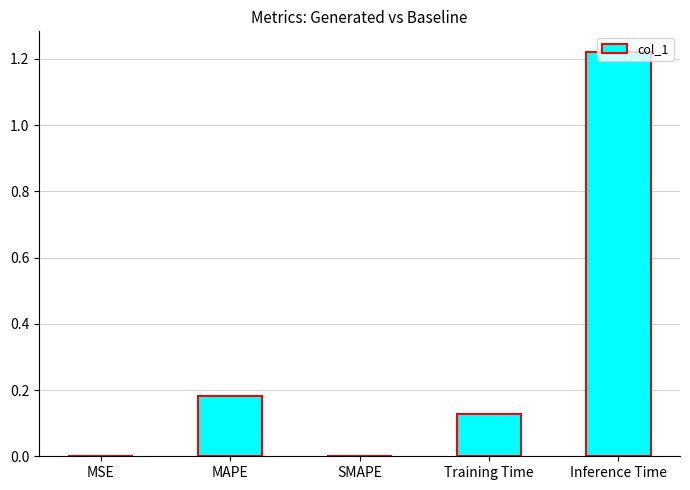

True or false: the data shows 0.6 at SMAPE.

False